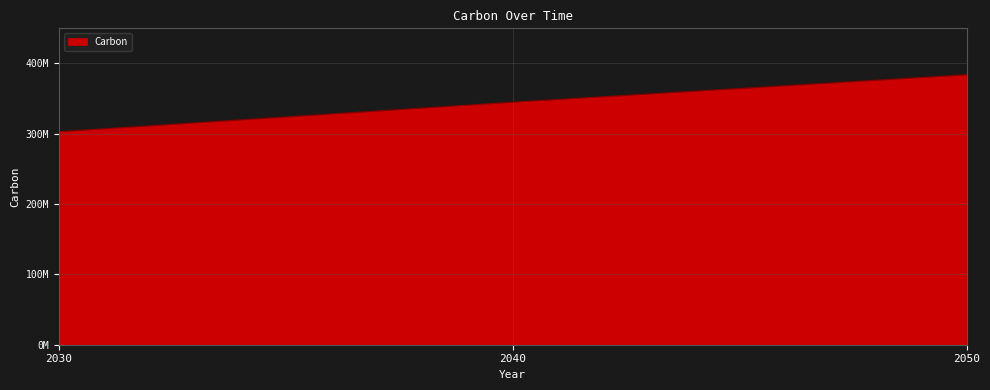

Where is the data nearest to the value 343500000?

2040